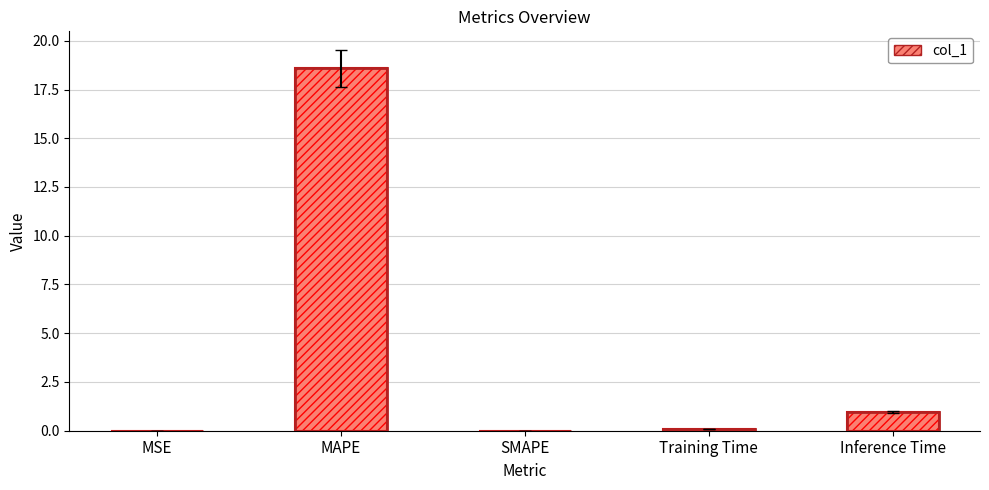

What is the label of the 2nd bar from the left?

MAPE